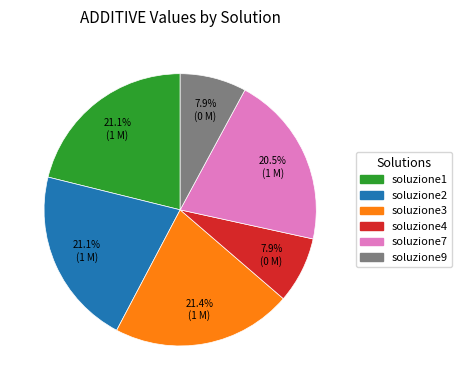

Does soluzione7 represent more than half of the total?

No